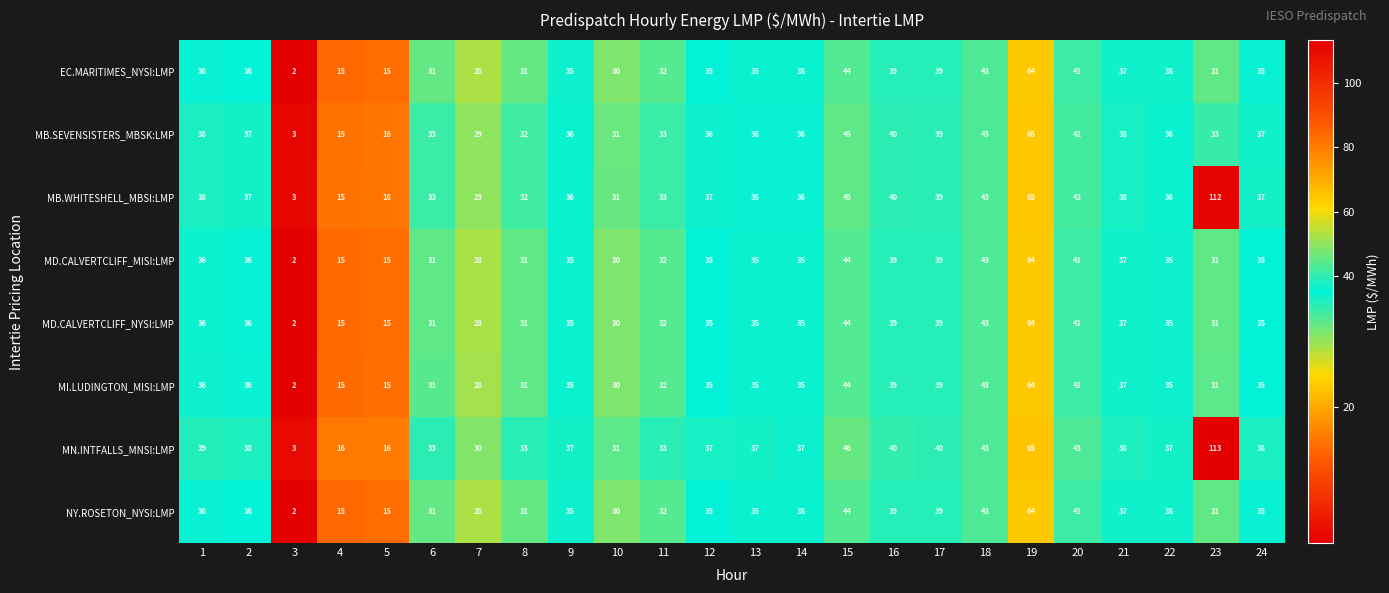

The value of EC.MARITIMES_NYSI:LMP at 21 is 15. True or false?

False